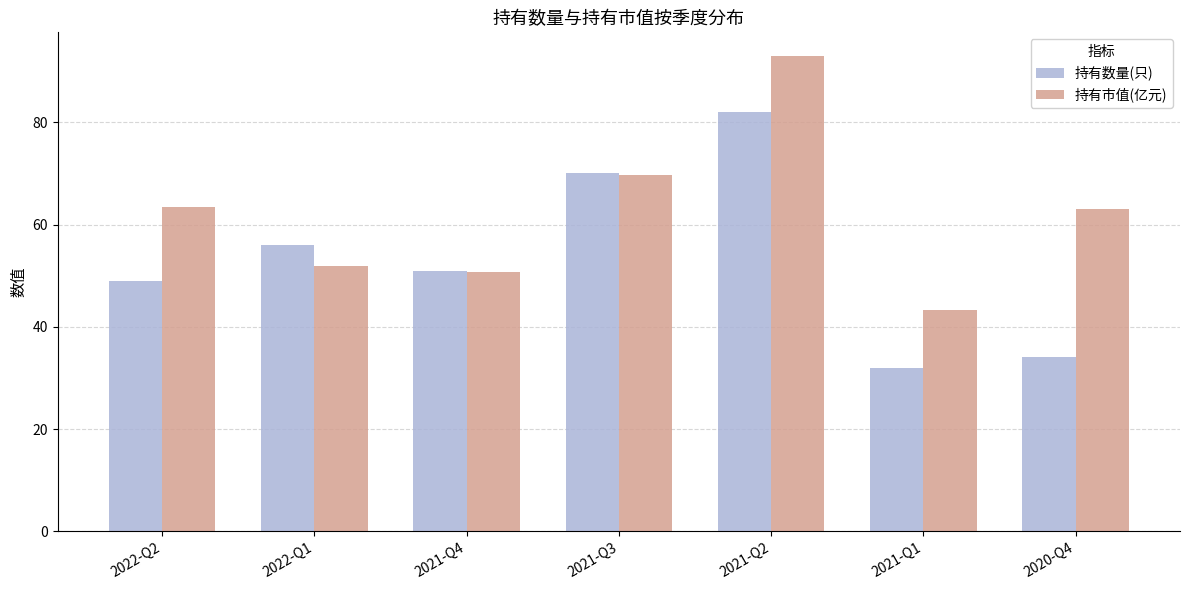

What is the greatest value displayed?

93.0